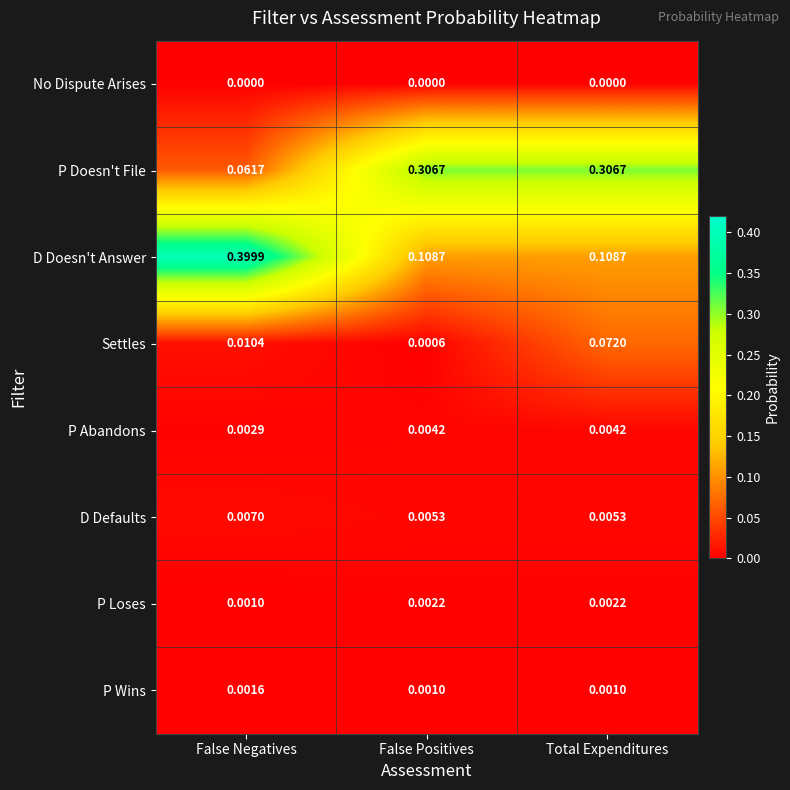

Which series has the largest range (max minus min)?

D Doesn't Answer